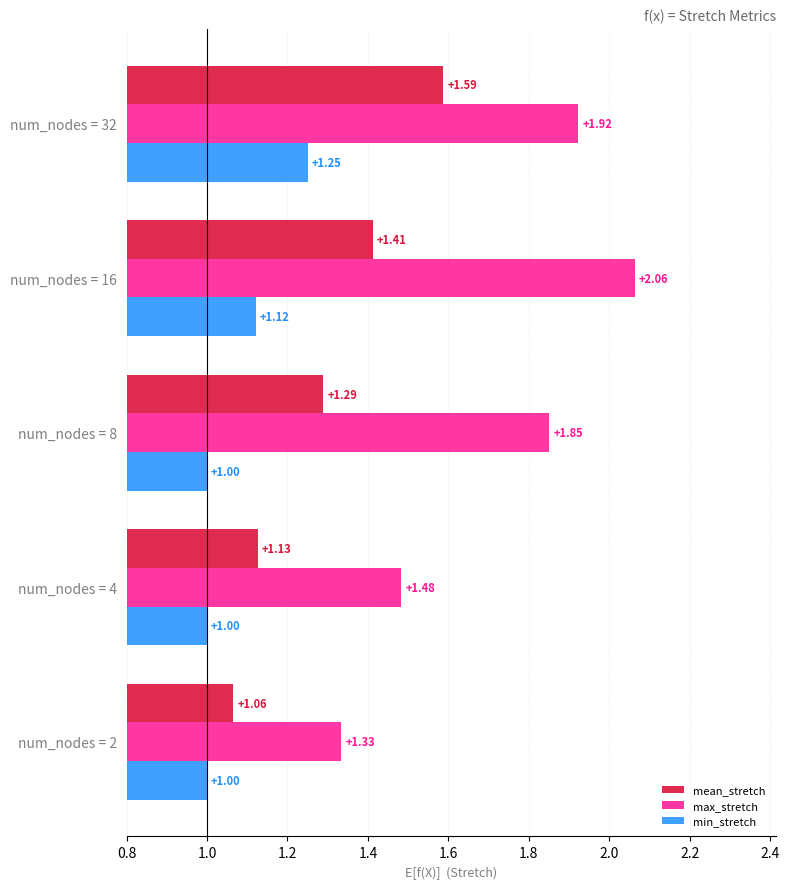

Which series changed the most between num_nodes = 4 and num_nodes = 32?

mean_stretch